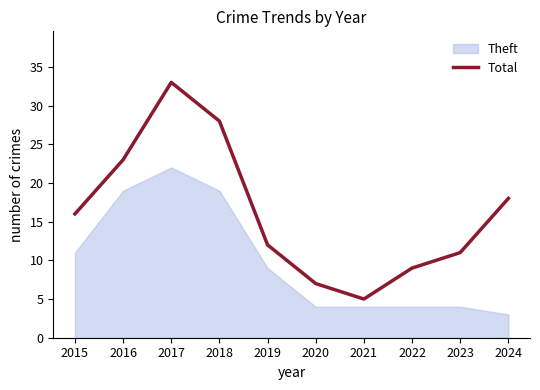

What is the greatest value displayed?

33